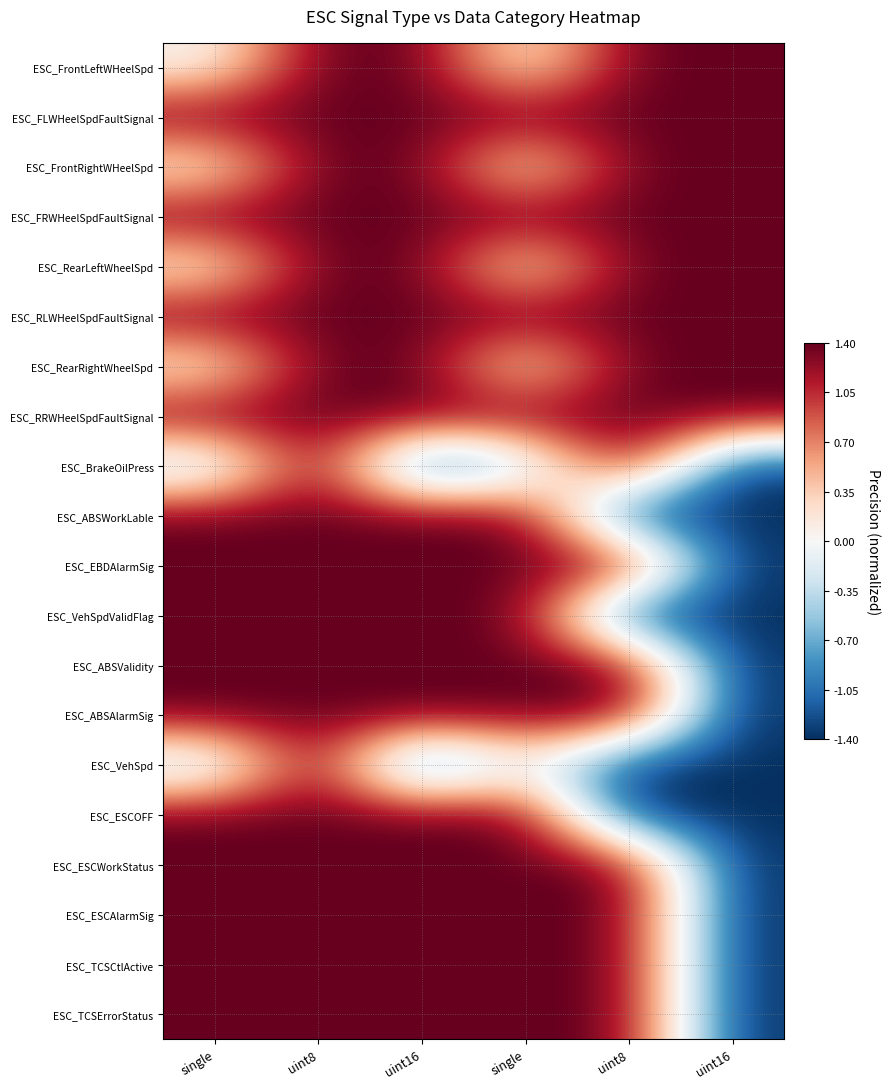

Reading right to left, list all the values displayed in this chart.

ESC_FrontLeftWHeelSpd: uint16=1.4	uint8=1.4	single=0.0	uint16=1.4	uint8=1.4	single=0.0
ESC_FLWHeelSpdFaultSignal: uint16=1.4	uint8=1.4	single=1.4	uint16=1.4	uint8=1.4	single=1.4
ESC_FrontRightWHeelSpd: uint16=1.4	uint8=1.4	single=0.0	uint16=1.4	uint8=1.4	single=0.0
ESC_FRWHeelSpdFaultSignal: uint16=1.4	uint8=1.4	single=1.4	uint16=1.4	uint8=1.4	single=1.4
ESC_RearLeftWheelSpd: uint16=1.4	uint8=1.4	single=0.0	uint16=1.4	uint8=1.4	single=0.0
ESC_RLWHeelSpdFaultSignal: uint16=1.4	uint8=1.4	single=1.4	uint16=1.4	uint8=1.4	single=1.4
ESC_RearRightWheelSpd: uint16=1.4	uint8=1.4	single=0.0	uint16=1.4	uint8=1.4	single=0.0
ESC_RRWHeelSpdFaultSignal: uint16=1.4	uint8=1.4	single=1.4	uint16=1.4	uint8=1.4	single=1.4
ESC_BrakeOilPress: uint16=-1.4	uint8=1.4	single=-0.6	uint16=-1.4	uint8=1.4	single=-0.6
ESC_ABSWorkLable: uint16=-1.4	uint8=-1.4	single=1.4	uint16=1.4	uint8=1.4	single=1.4
ESC_EBDAlarmSig: uint16=-1.4	uint8=1.4	single=1.4	uint16=1.4	uint8=1.4	single=1.4
ESC_VehSpdValidFlag: uint16=-1.4	uint8=-1.4	single=1.4	uint16=1.4	uint8=1.4	single=1.4
ESC_ABSValidity: uint16=-1.4	uint8=1.4	single=1.4	uint16=1.4	uint8=1.4	single=1.4
ESC_ABSAlarmSig: uint16=-1.4	uint8=1.4	single=1.4	uint16=1.4	uint8=1.4	single=1.4
ESC_VehSpd: uint16=-1.4	uint8=-1.4	single=0.0	uint16=-1.4	uint8=1.4	single=-0.6
ESC_ESCOFF: uint16=-1.4	uint8=-1.4	single=1.4	uint16=1.4	uint8=1.4	single=1.4
ESC_ESCWorkStatus: uint16=-1.4	uint8=1.4	single=1.4	uint16=1.4	uint8=1.4	single=1.4
ESC_ESCAlarmSig: uint16=-1.4	uint8=1.4	single=1.4	uint16=1.4	uint8=1.4	single=1.4
ESC_TCSCtlActive: uint16=-1.4	uint8=1.4	single=1.4	uint16=1.4	uint8=1.4	single=1.4
ESC_TCSErrorStatus: uint16=-1.4	uint8=1.4	single=1.4	uint16=1.4	uint8=1.4	single=1.4